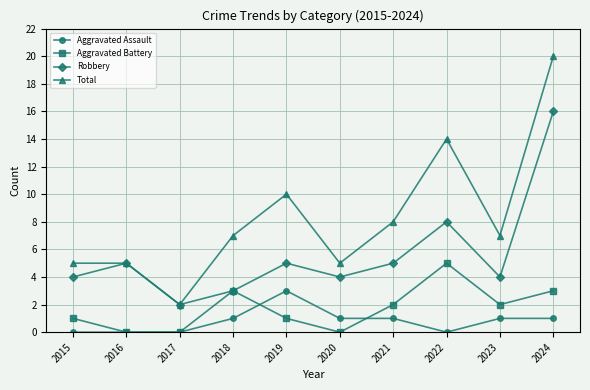

How many lines are shown in the chart?

4